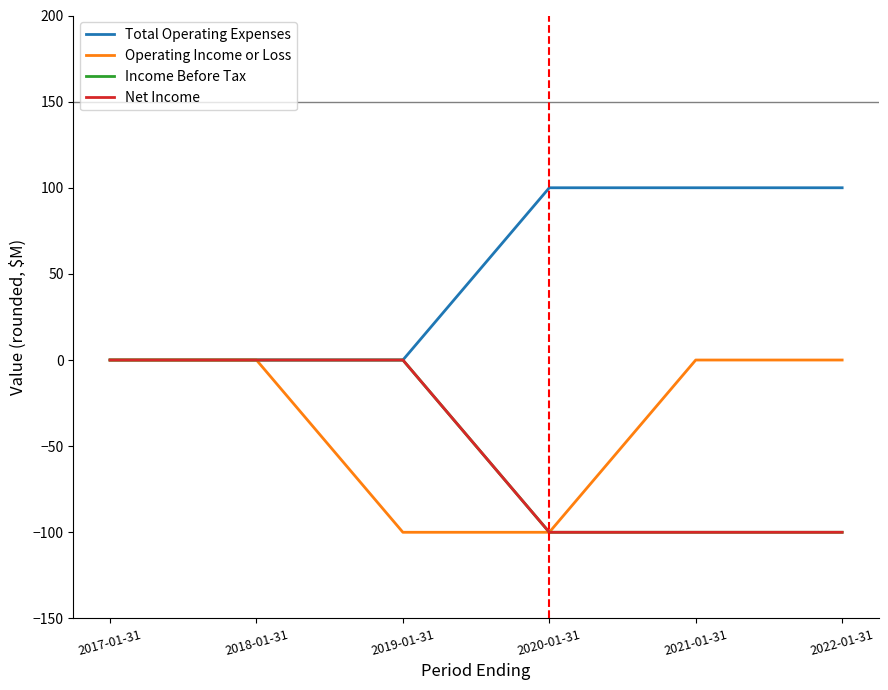

What is the difference between the second highest and second lowest values in the Total Operating Expenses series?

100